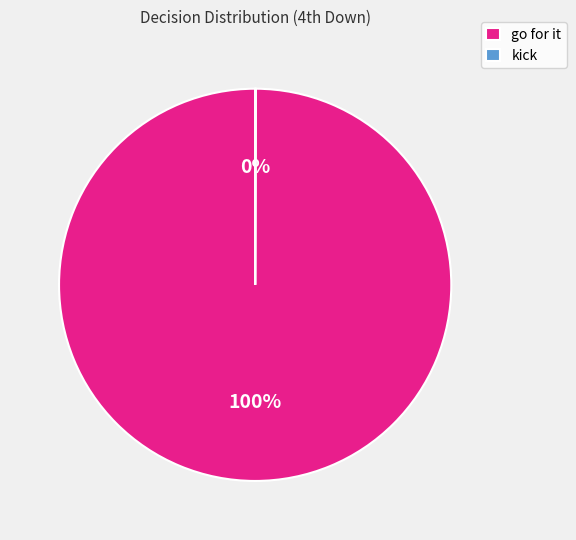

Which slice is the largest?

go for it